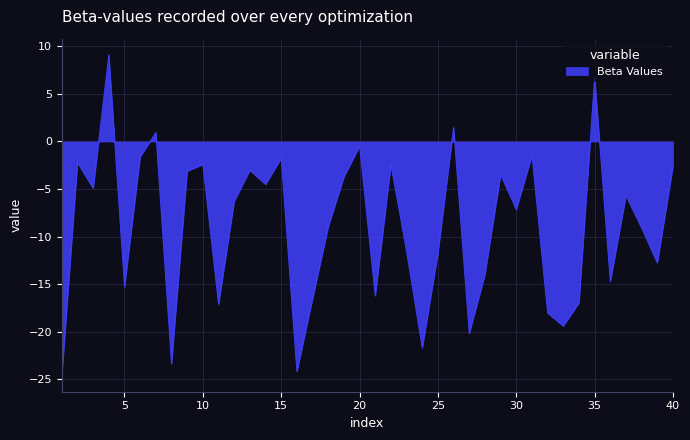

What is the maximum value shown in the chart?

9.1